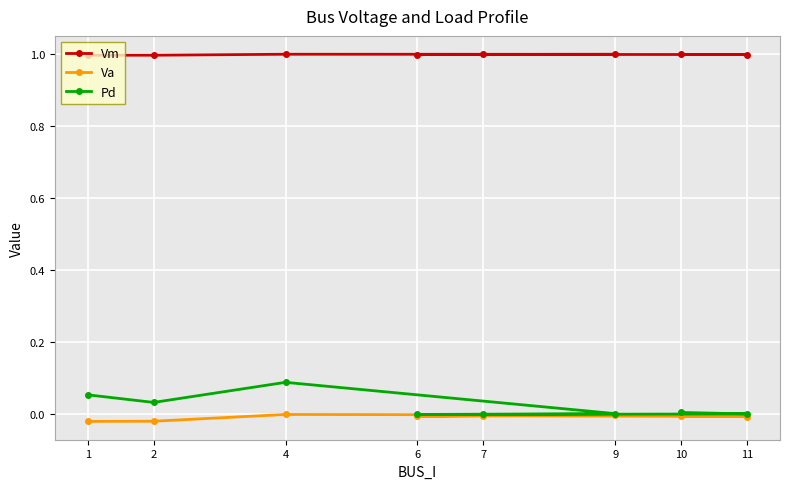

Which series changed the most between 2 and 6?

Pd